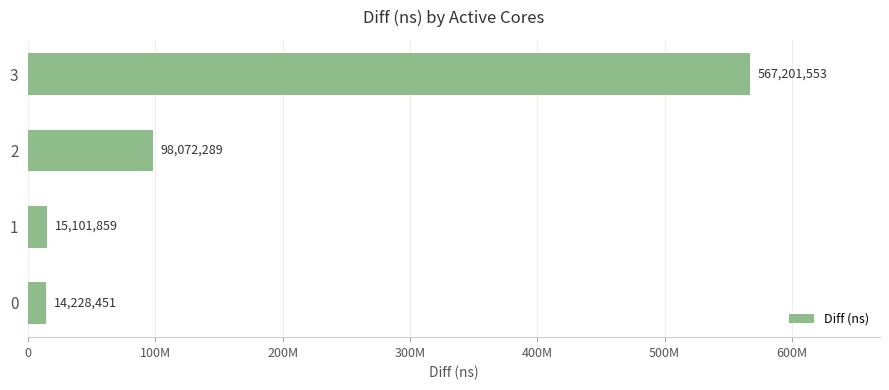

Does the chart contain any negative values?

No